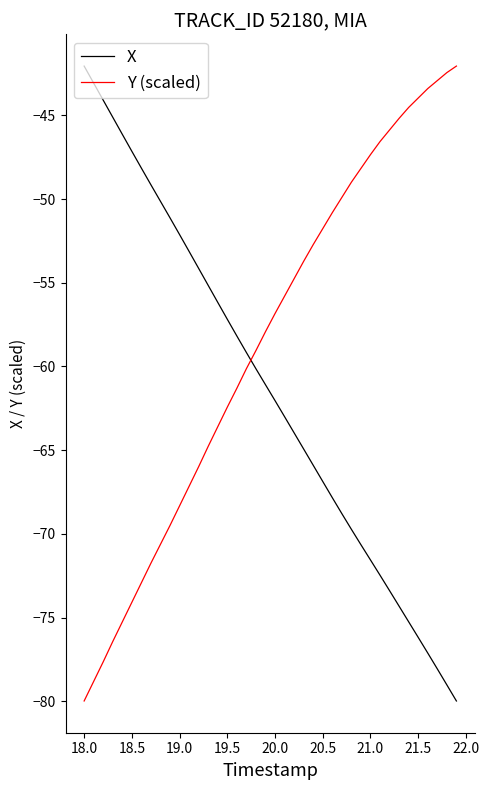

What is the minimum value for Y (scaled)?

-80.0